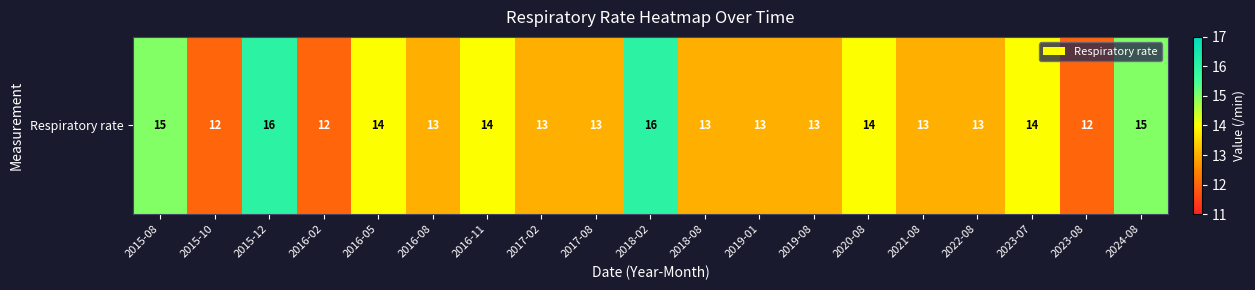

Count the number of categories in the chart.

19